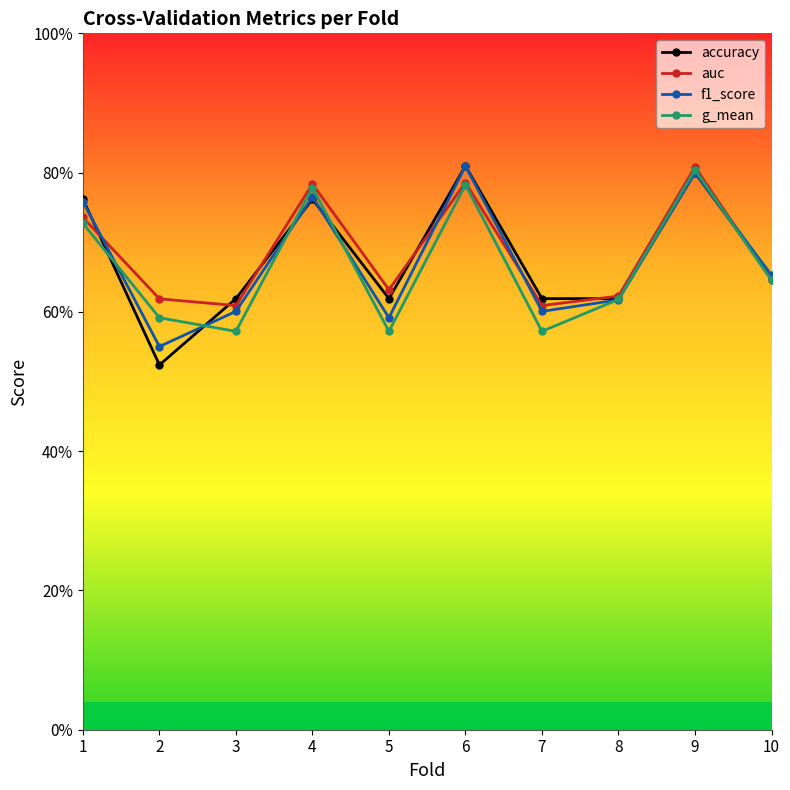

Does the chart have visible grid lines?

No